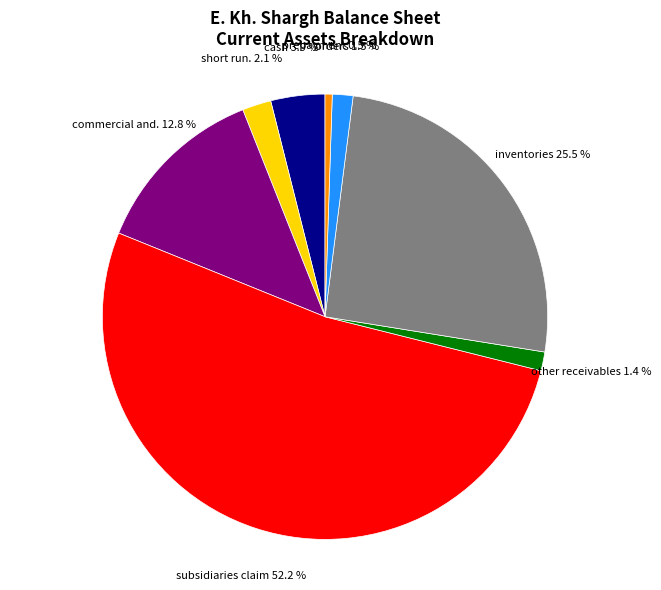

Is there a majority slice in this chart?

Yes